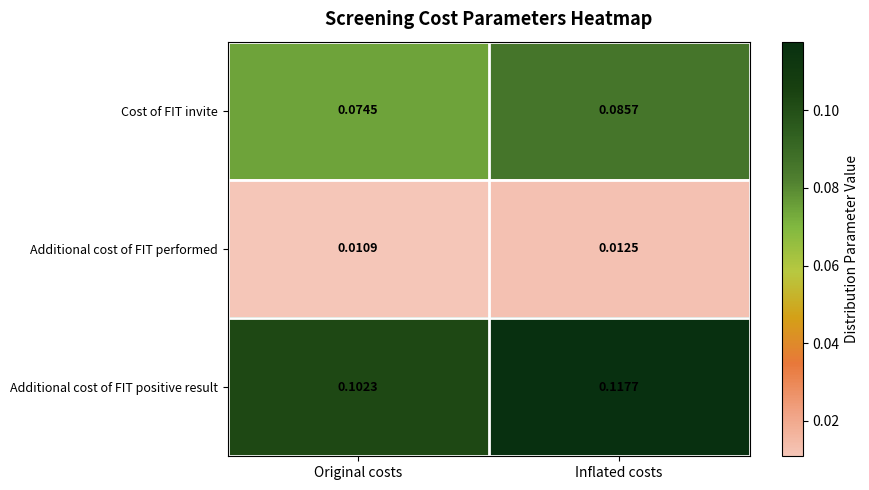

Which label corresponds to the largest value in the chart?

Inflated costs